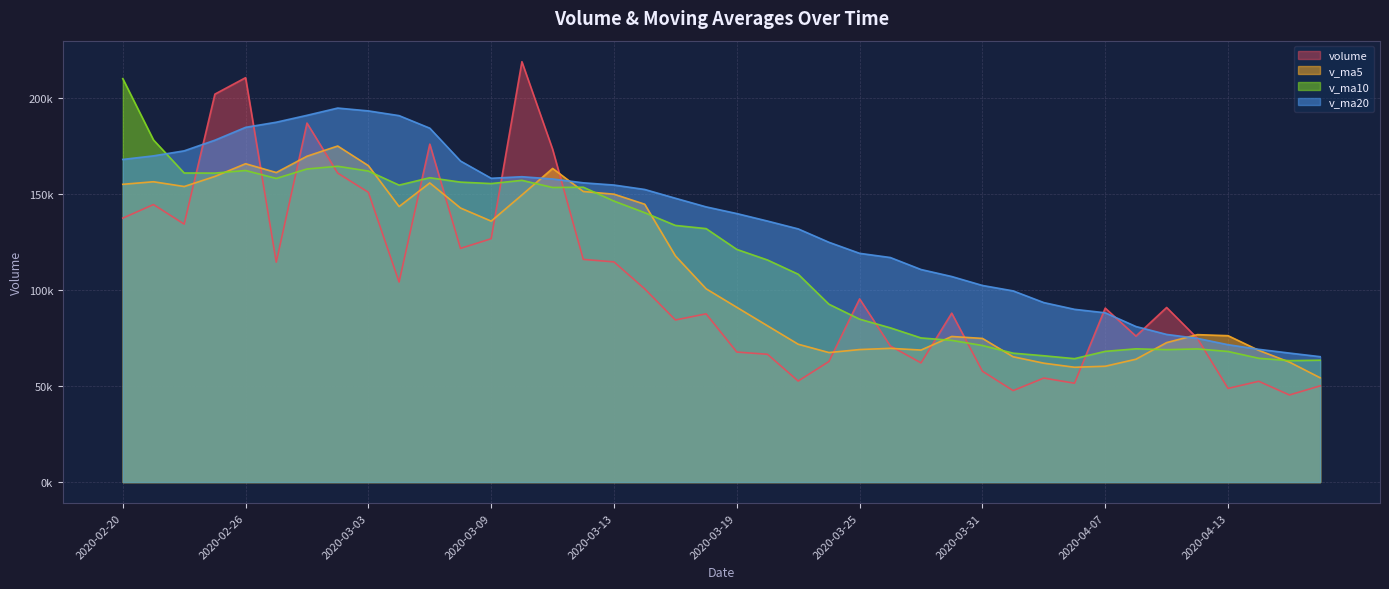

What is the value of the v_ma5 point at the 21st from the left?

90991.1